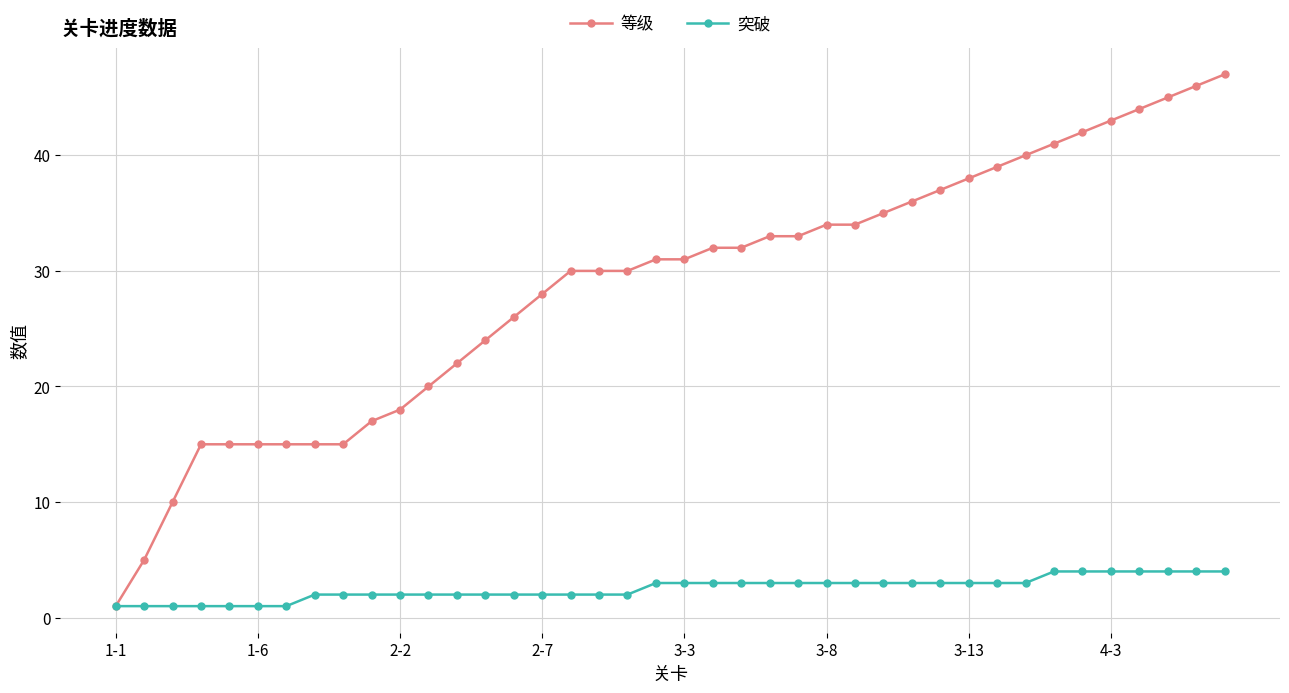

At how many categories does at least one series exceed 7?

38